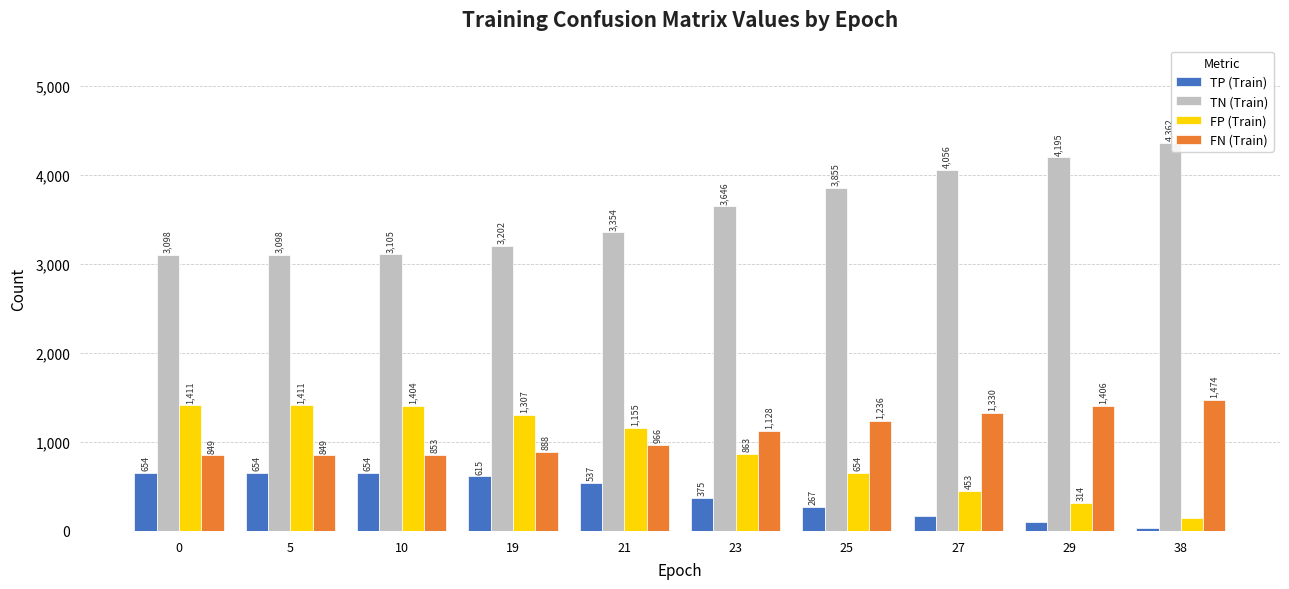

The value of TN (Train) at 10 is 3105. True or false?

True